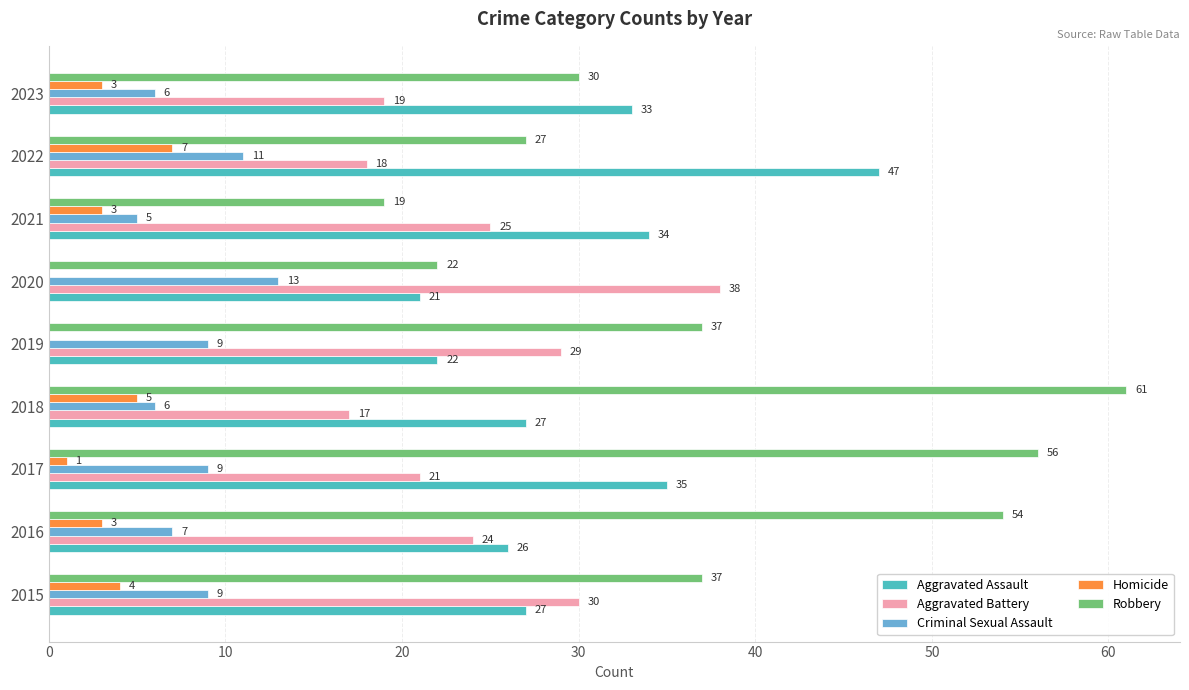

What value does the Criminal Sexual Assault series have at 2016?

7